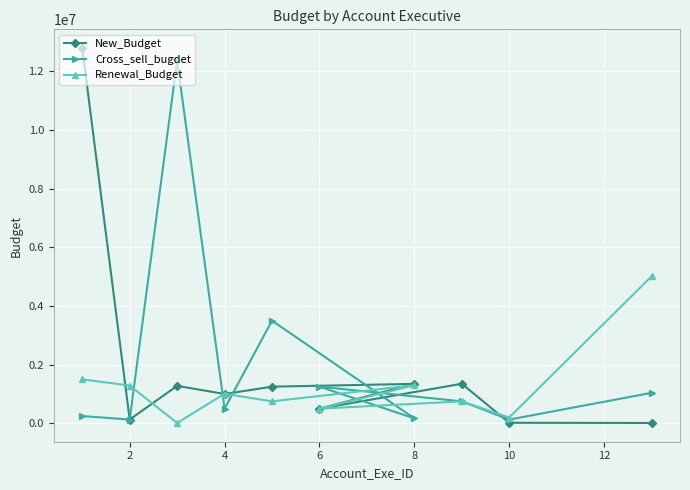

Which series has the largest range (max minus min)?

New_Budget